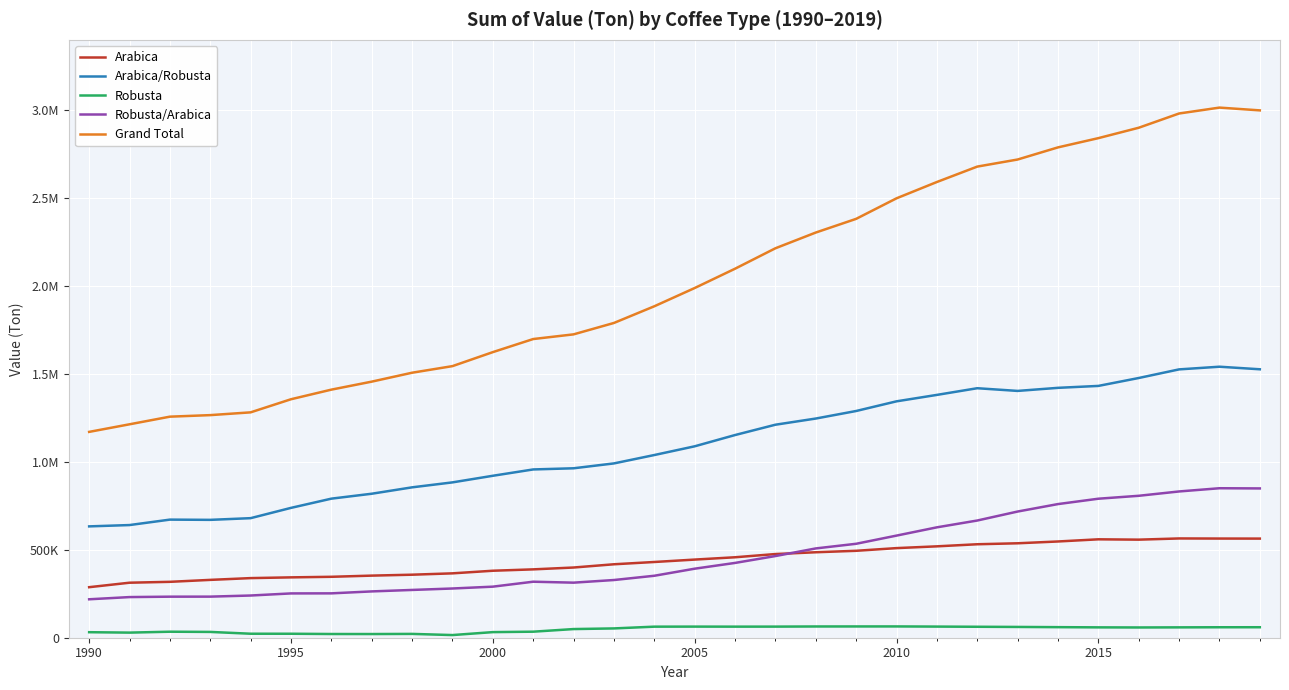

Is this an area chart (filled region under the line)?

No